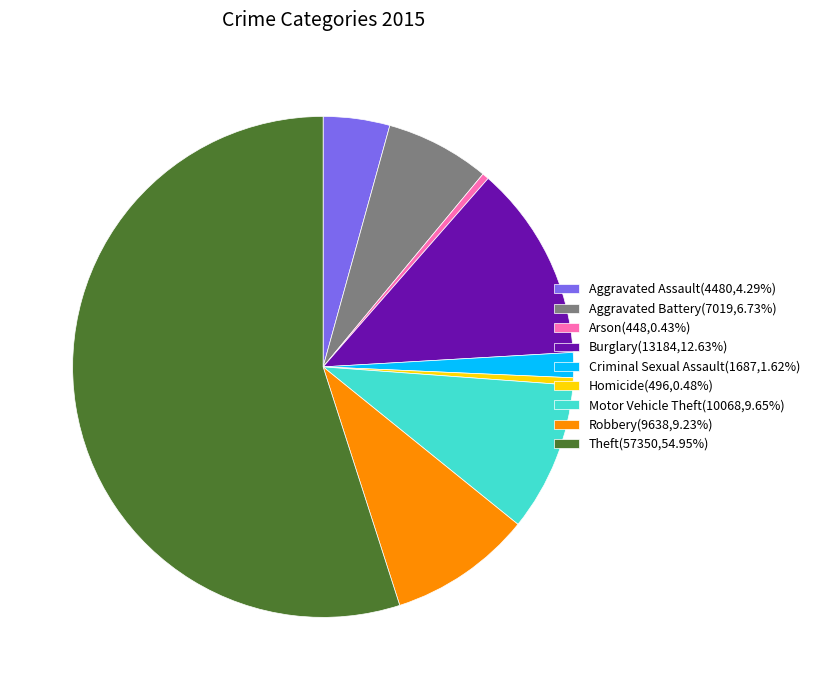

Does Aggravated Battery represent more than half of the total?

No